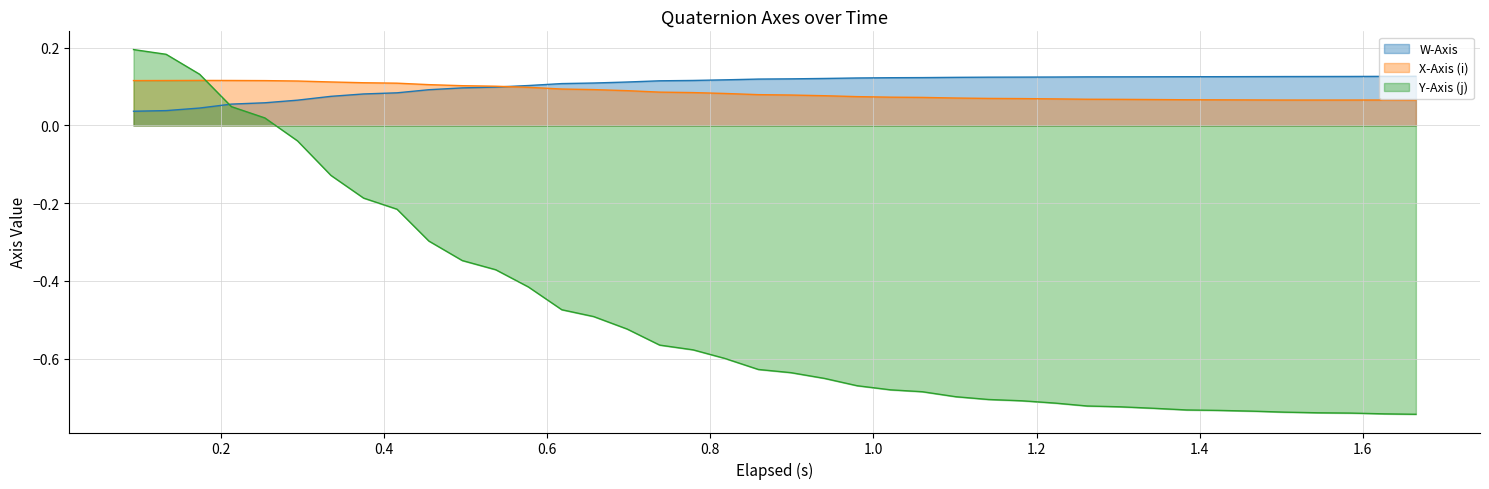

True or false: W-Axis has more than 0 interior local peaks.

False